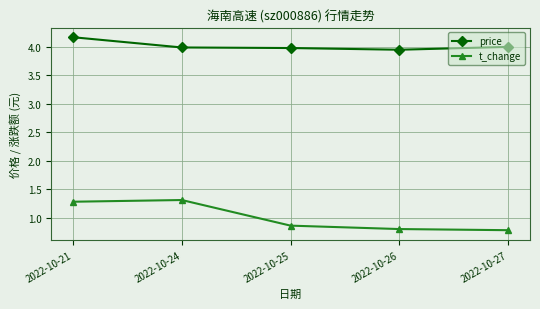

What is the total value across all series at 2022-10-26?

4.8